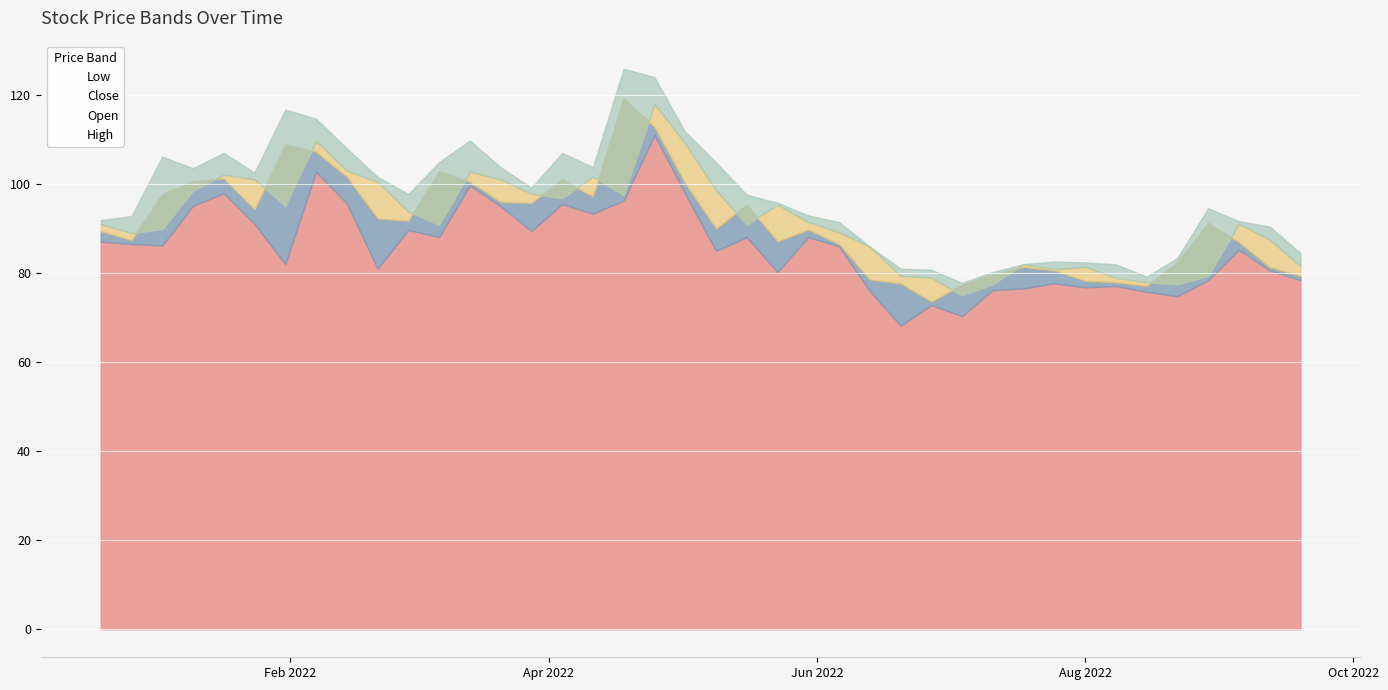

Is it true that Close equals 46.8 at 2022-08-15?

False